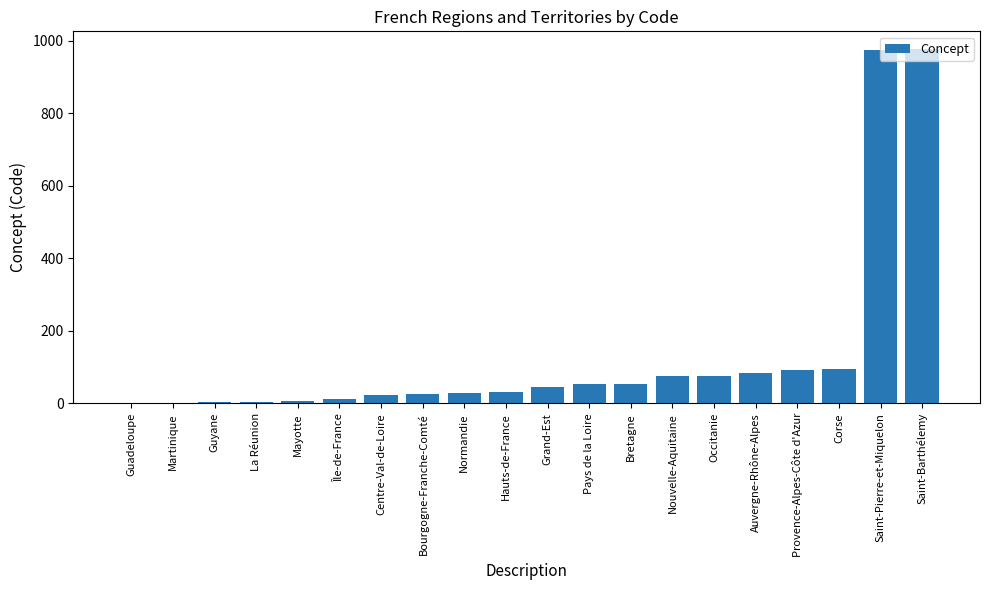

The value at Saint-Pierre-et-Miquelon is 274. True or false?

False